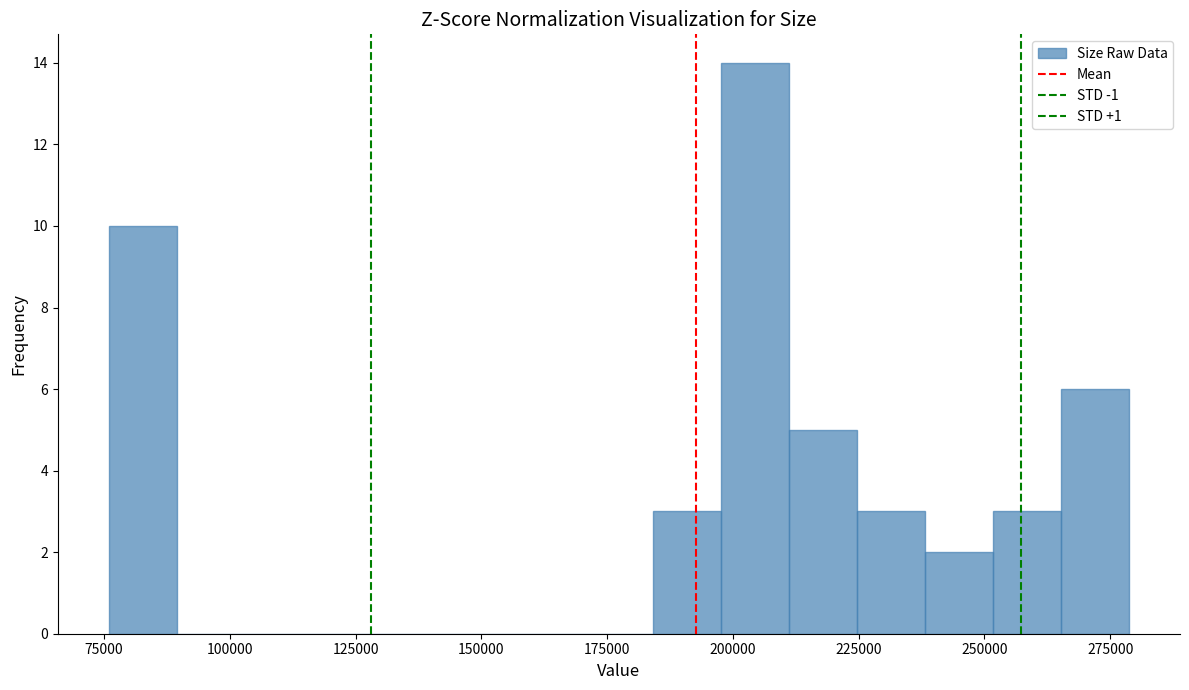

Read against the x-axis, roughly where is the centre of the tallest bar?

205000